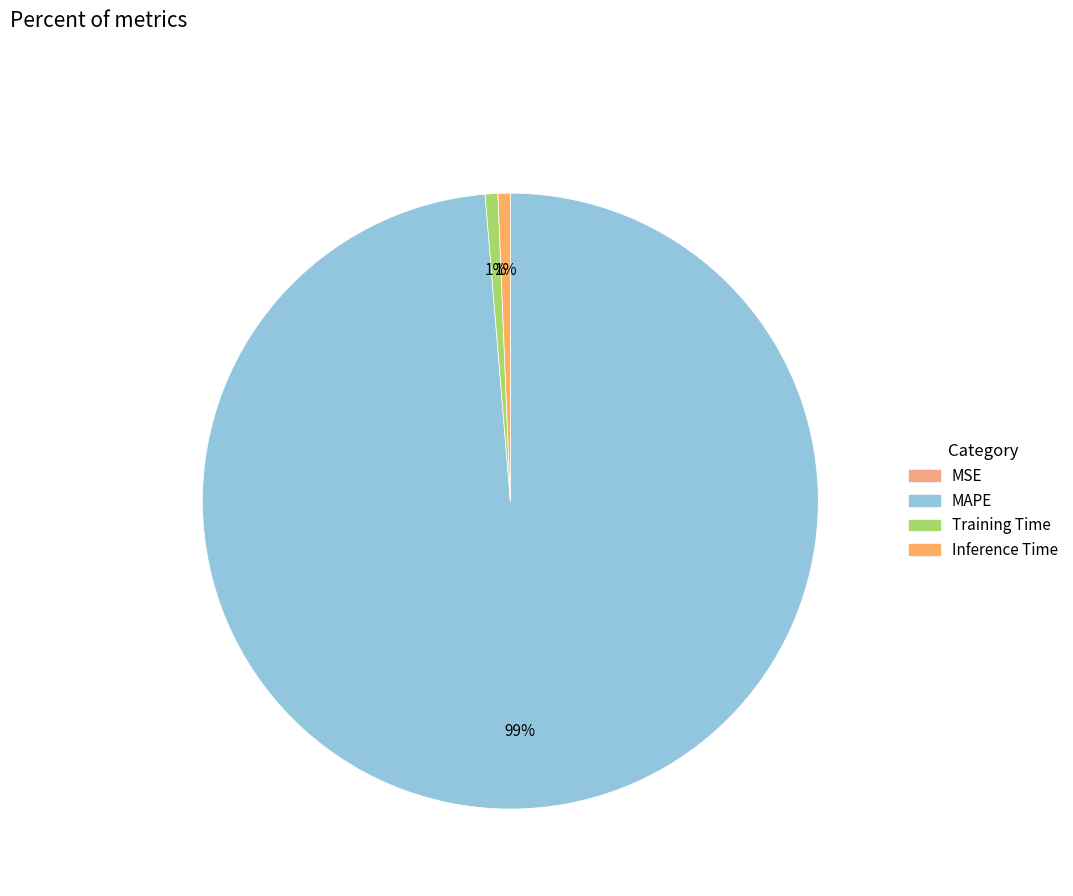

Rank the categories by value from highest to lowest.

MAPE, Training Time, Inference Time, MSE